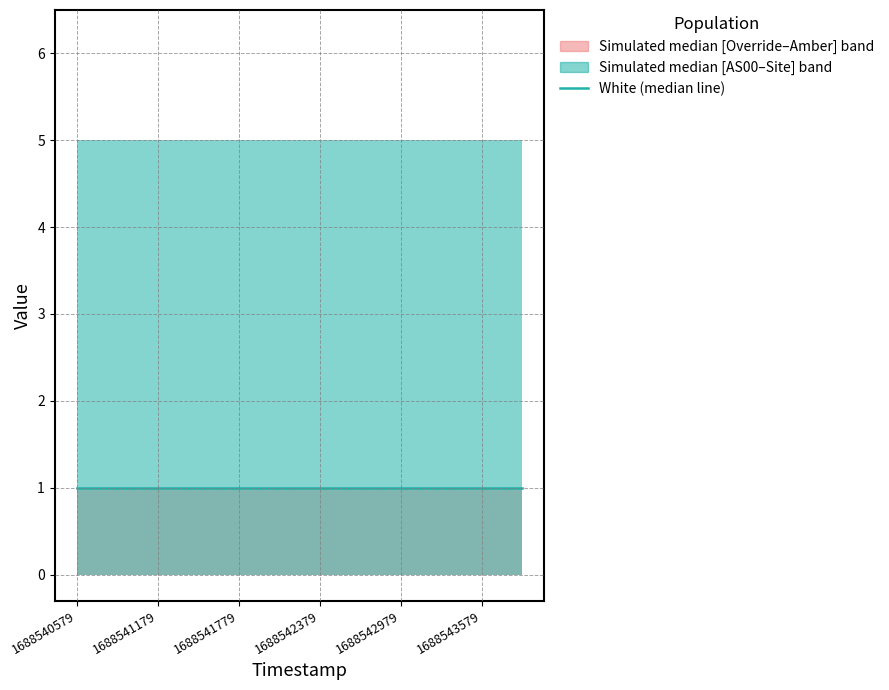

What is the spread (max minus min) of values at 1688541479?

5